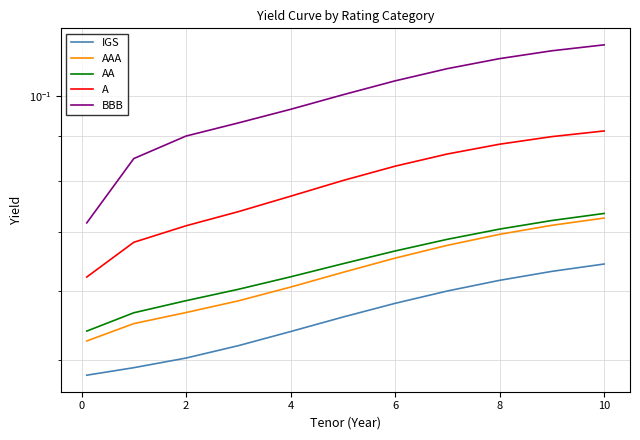

Which series has the widest spread of values?

BBB